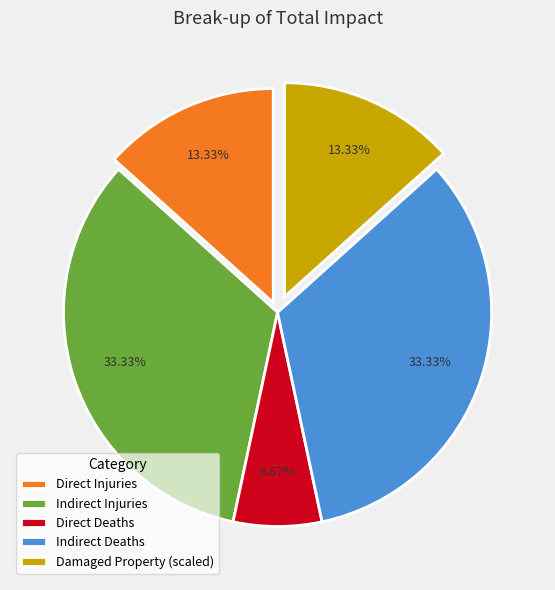

Does Indirect Injuries represent more than half of the total?

No